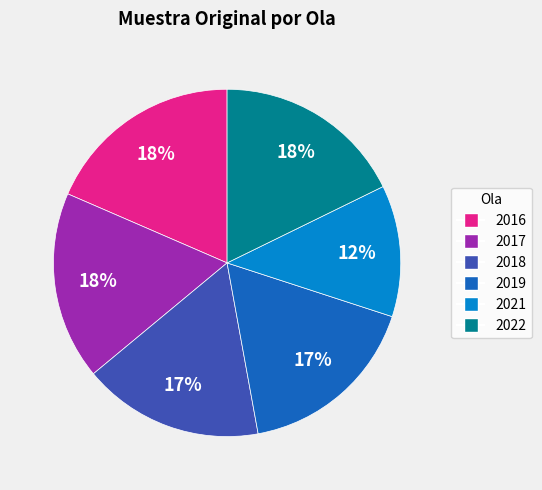

To the nearest percent, what is the average slice percentage?

17%